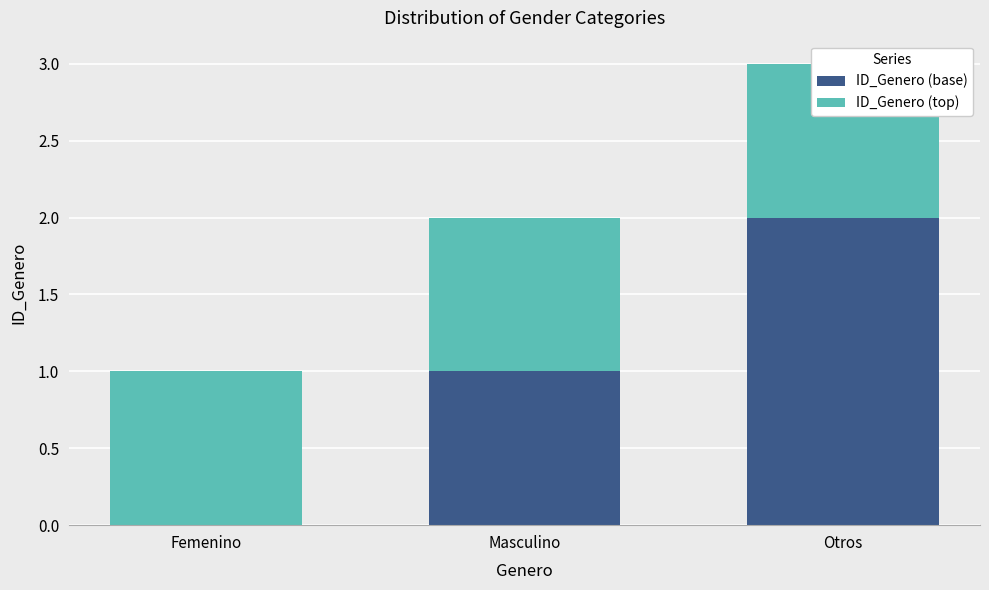

True or false: ID_Genero (top) has a value of 1 at Femenino.

True